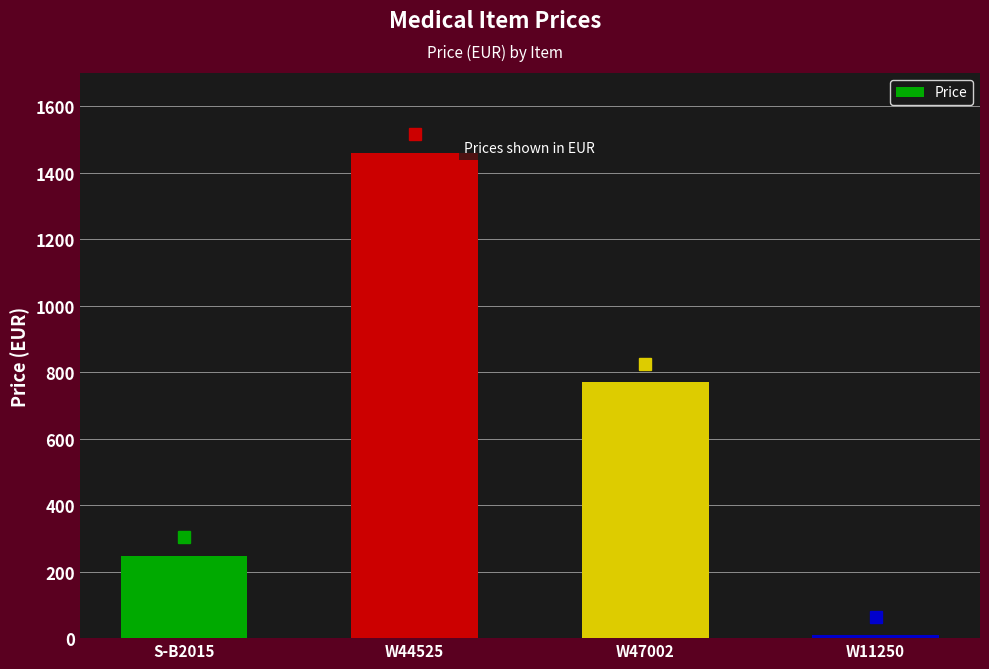

How many data points does each series have?

4